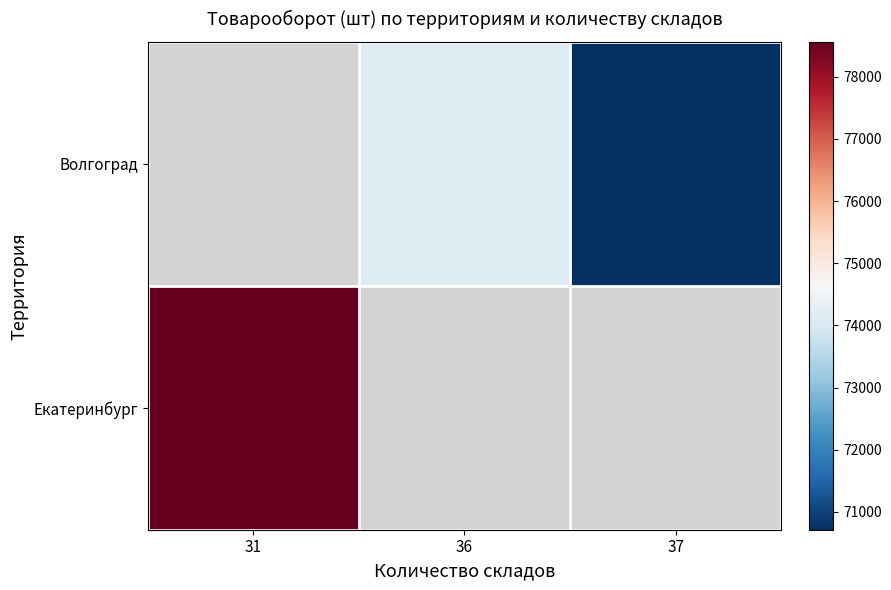

The value of Екатеринбург at 31 is 53559.9. True or false?

False